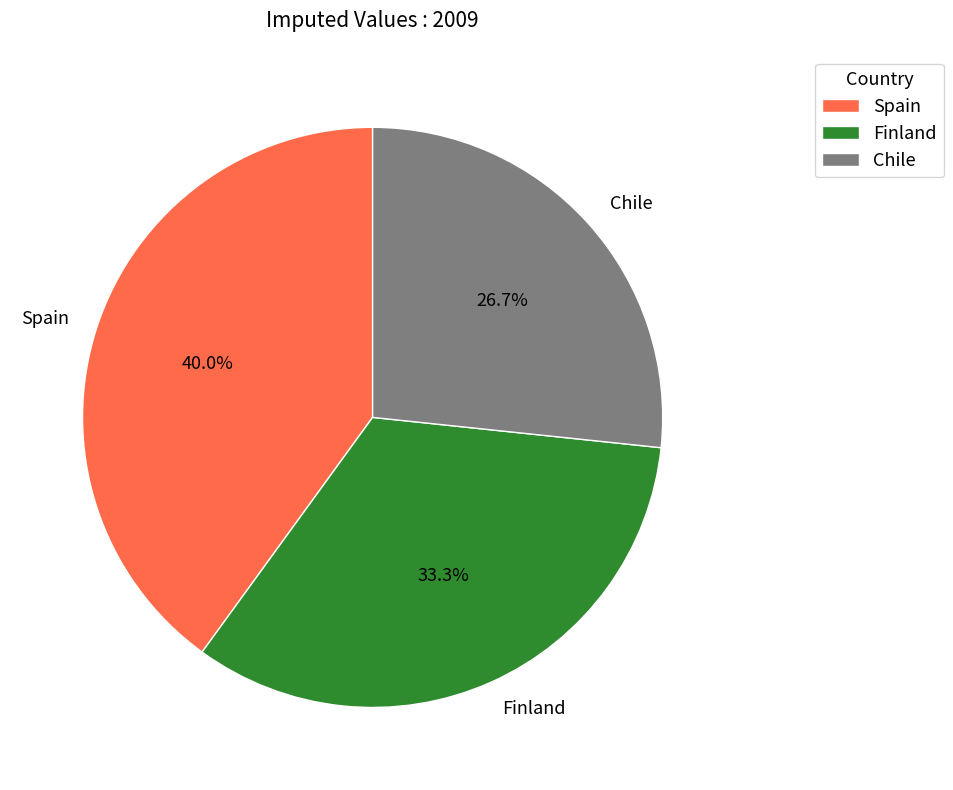

What is the ratio of the value at Spain to the value at Chile?

1.5